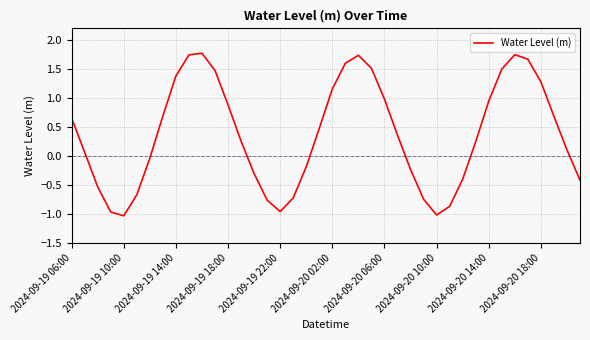

What is the difference between the maximum and minimum values?

2.8